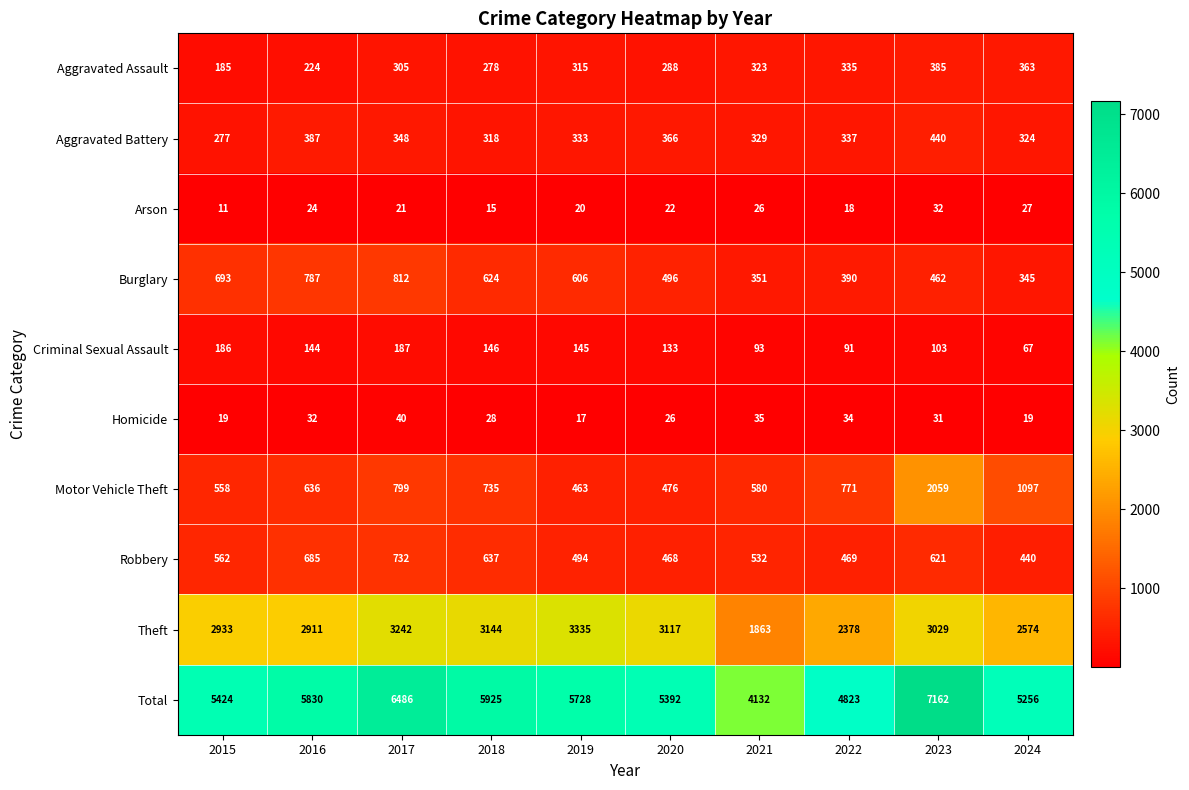

What is the minimum value shown in the chart?

11